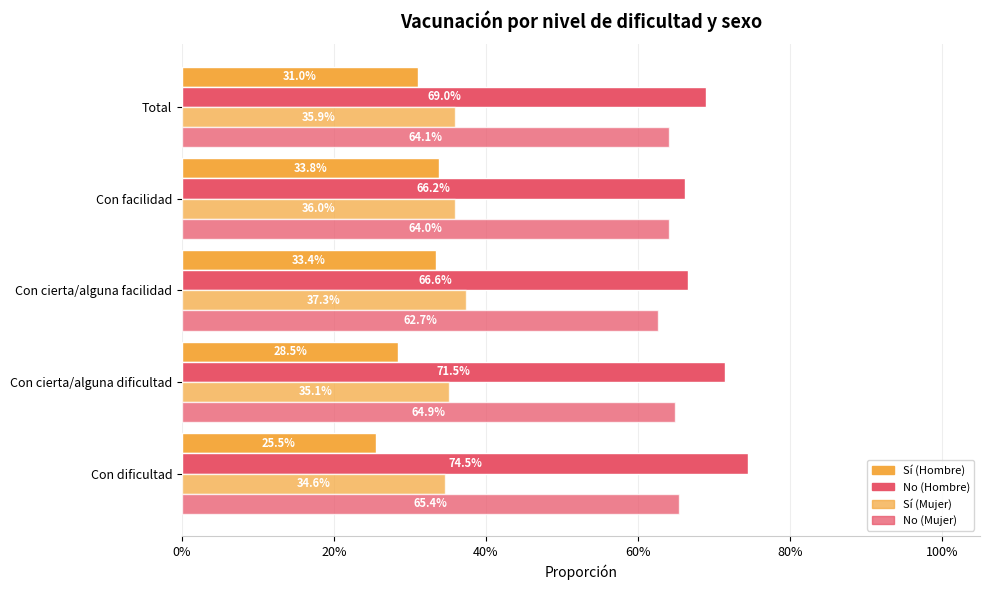

How many distinct data groups are displayed?

4